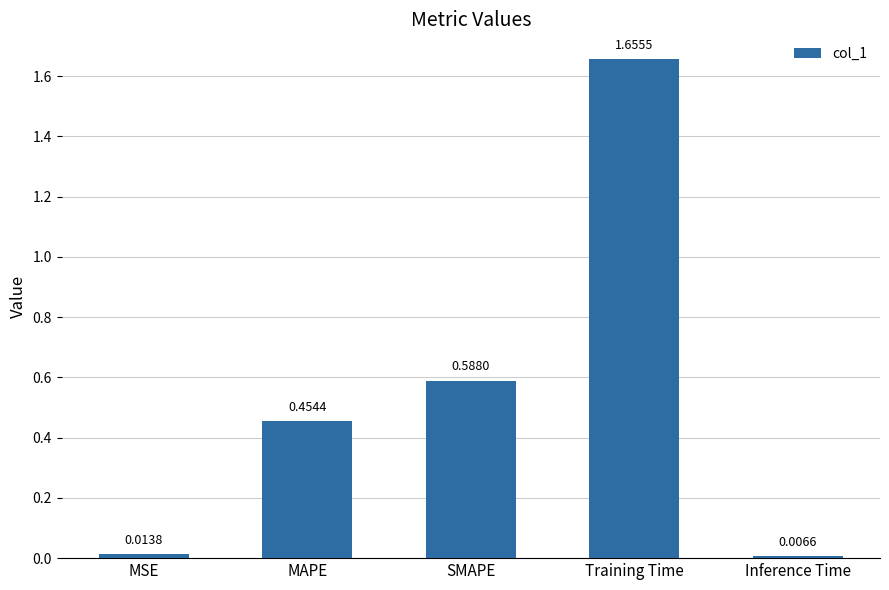

What position from the left is SMAPE?

3